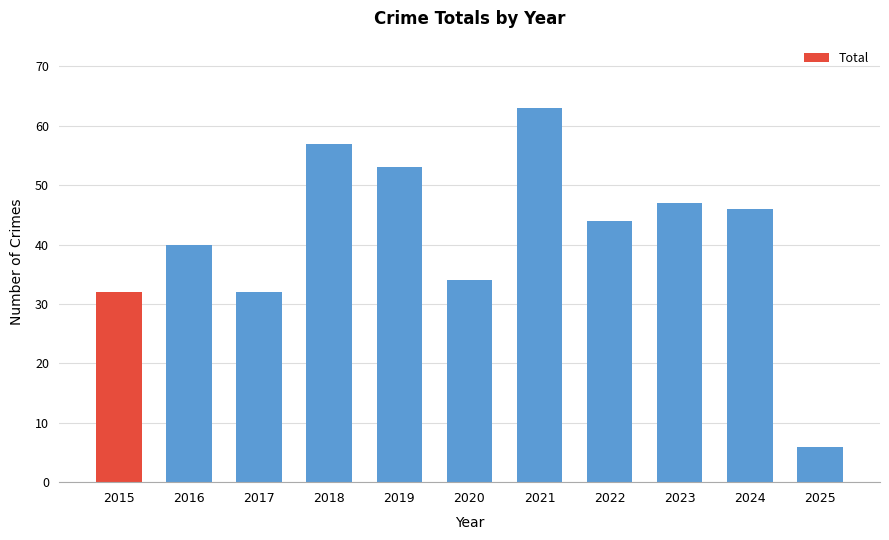

Which label corresponds to the largest value in the chart?

2021